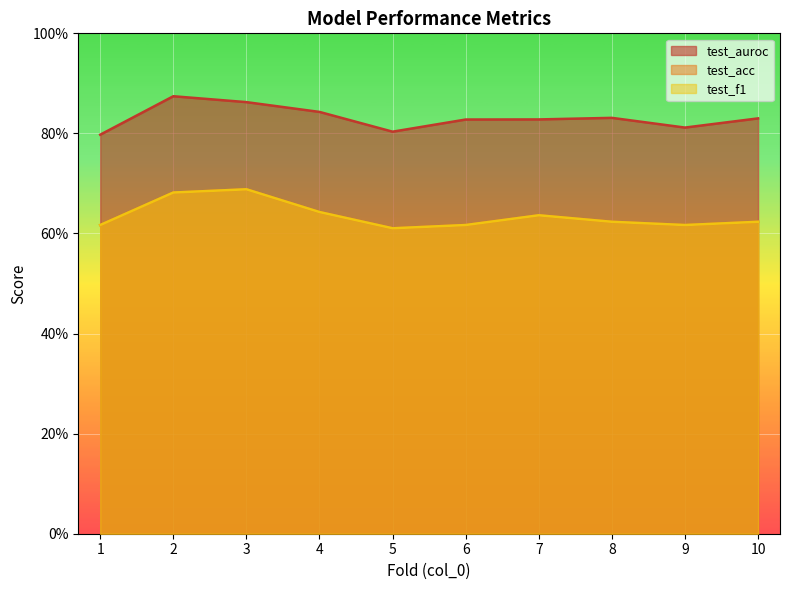

Rank the series at 5 from lowest to highest value.

test_acc, test_f1, test_auroc